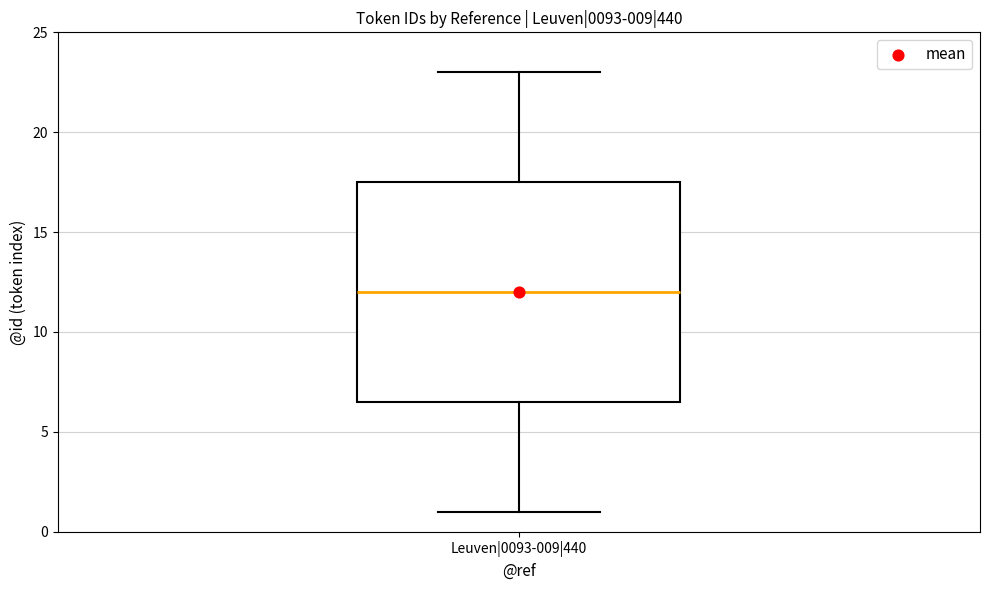

Where is the upper edge of the box for Leuven|0093-009|440 on the y-axis? The values are not printed on the chart, so give them approximately, as read against the axis.

17.5